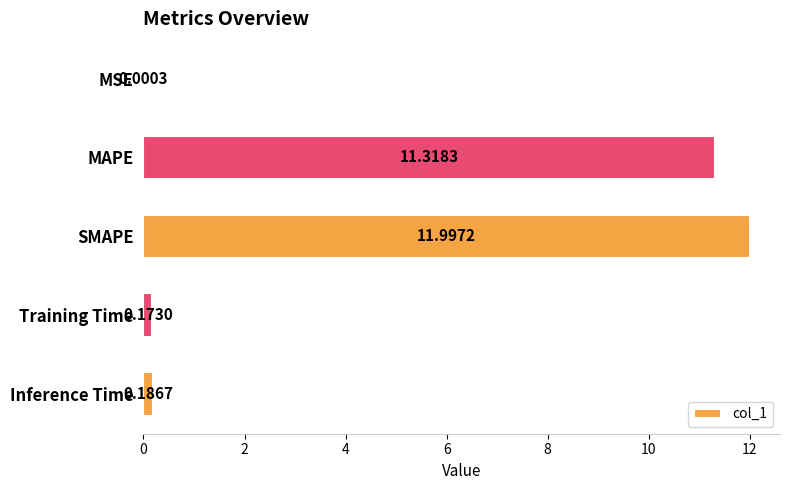

How many categories are shown in the chart?

5